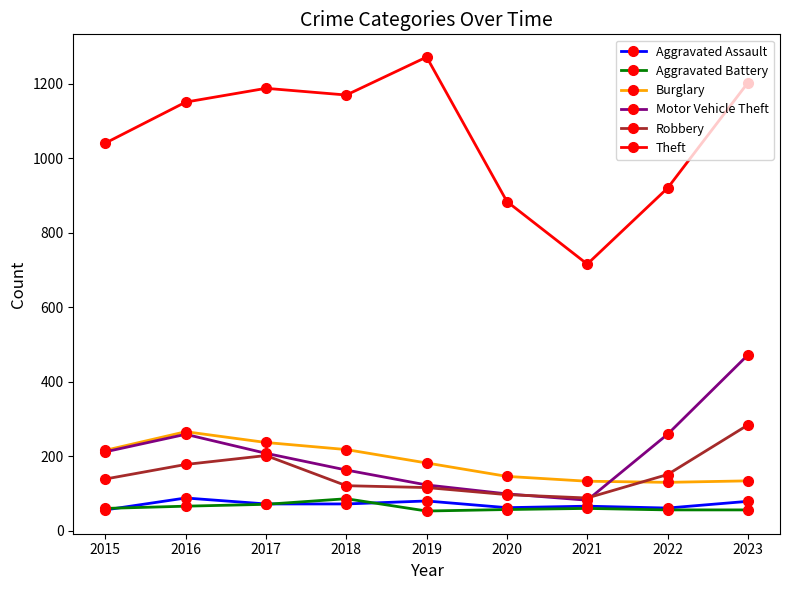

The value of Theft at 2017 is 375. True or false?

False